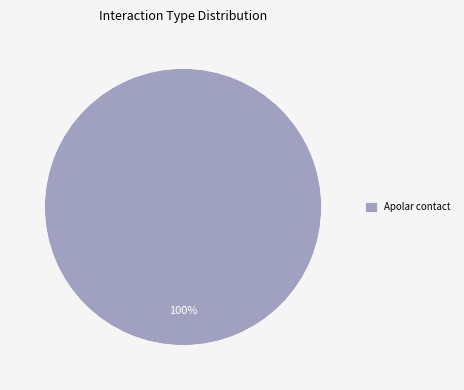

Is there a majority slice in this chart?

Yes